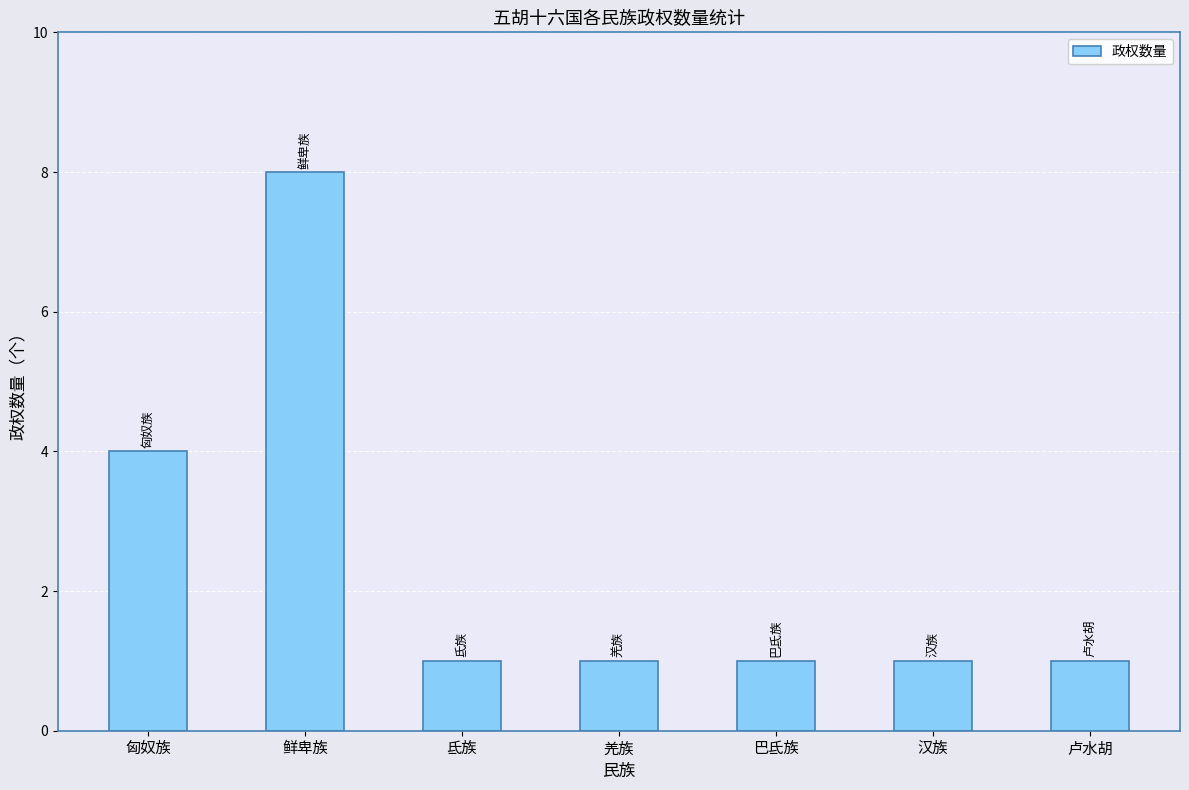

What is the change in value from 鲜卑族 to 氐族?

-7